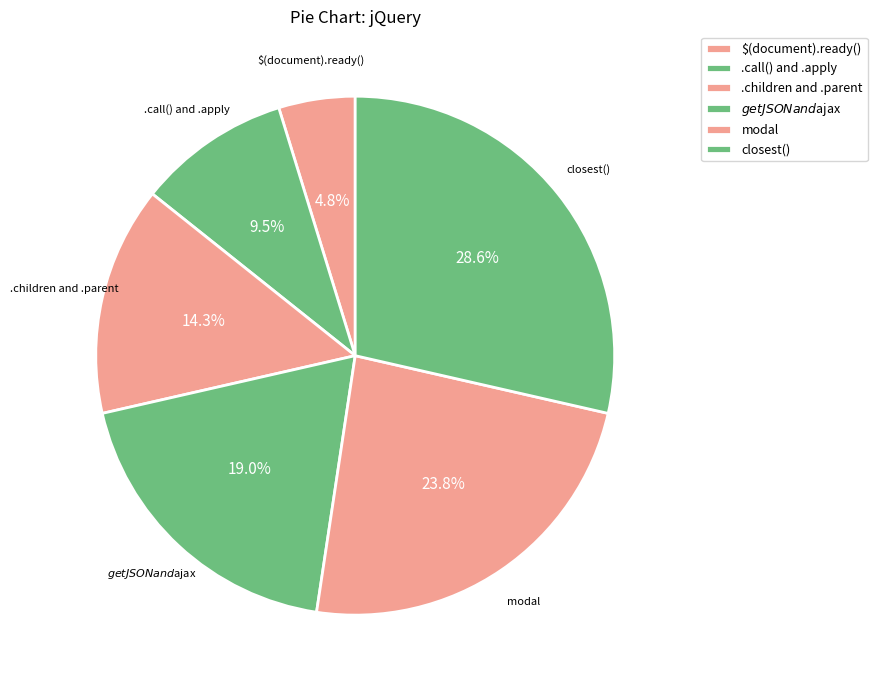

How many slices are in this pie chart?

6